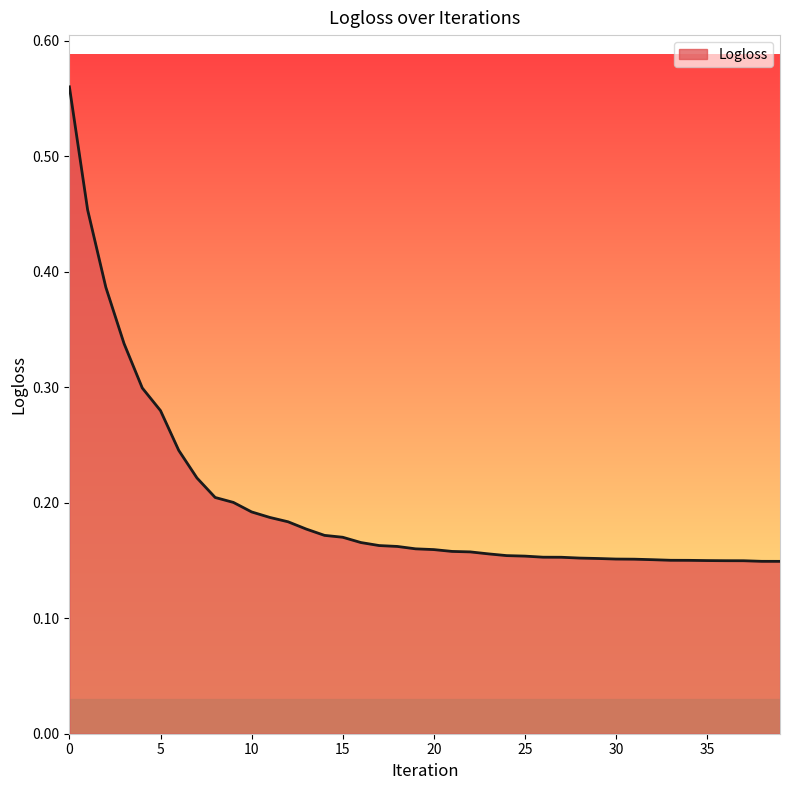

What is the value of the 7th point from the left?

0.2